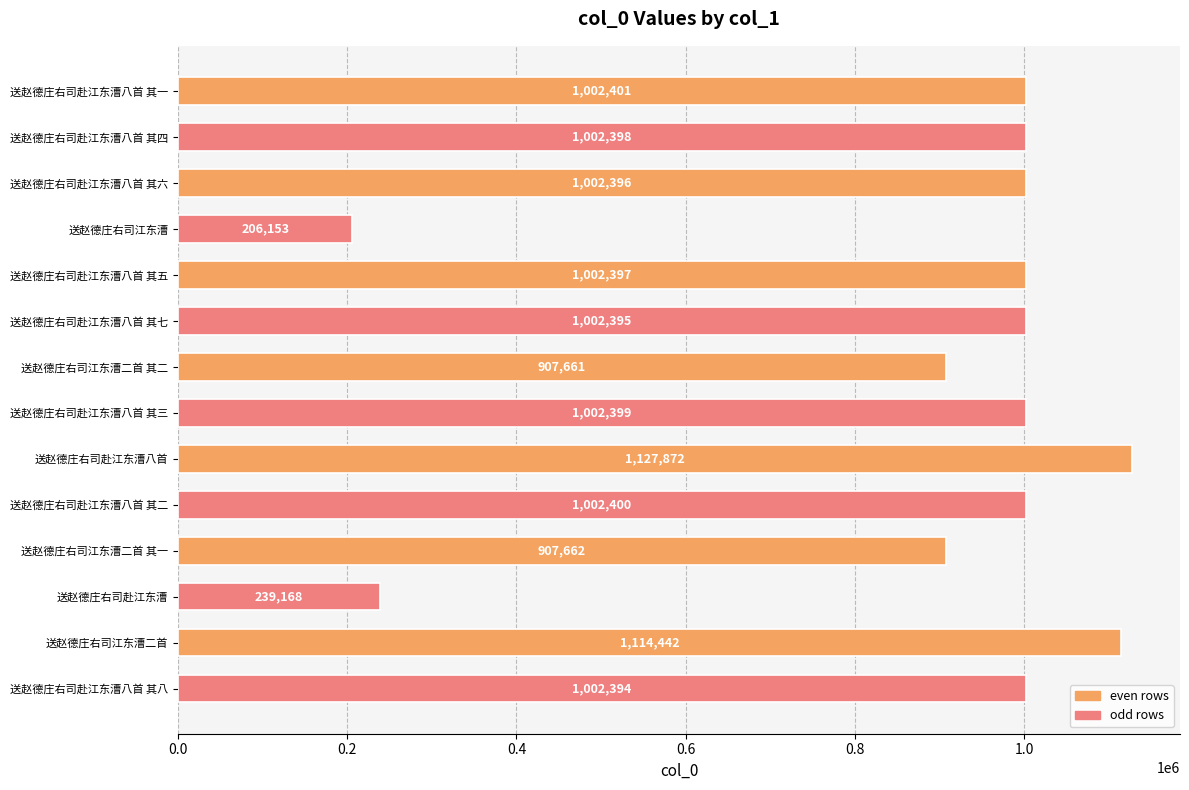

What is the average value?

894438